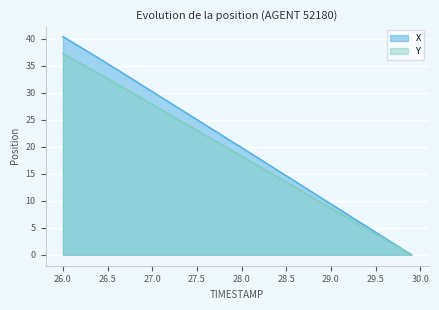

Does the chart display data point markers on the line(s)?

No